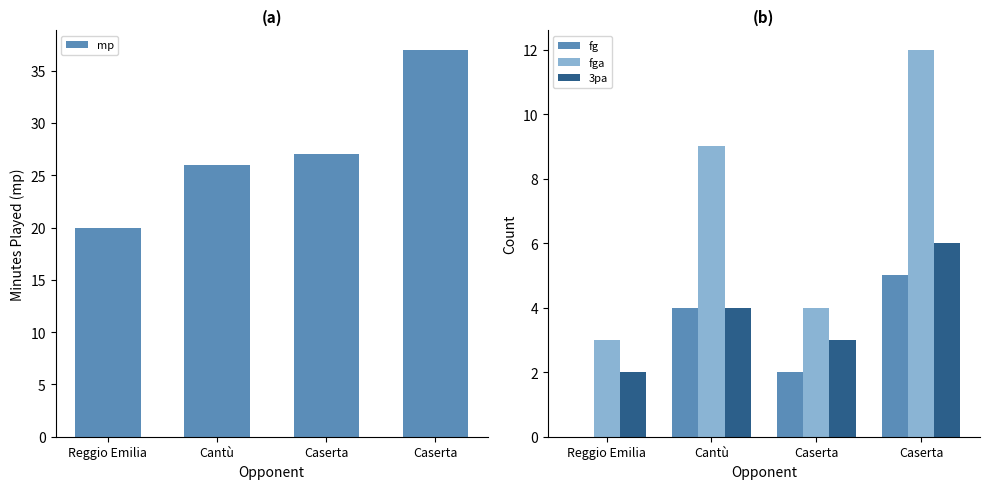

What is the spread (max minus min) of values at Caserta?

25